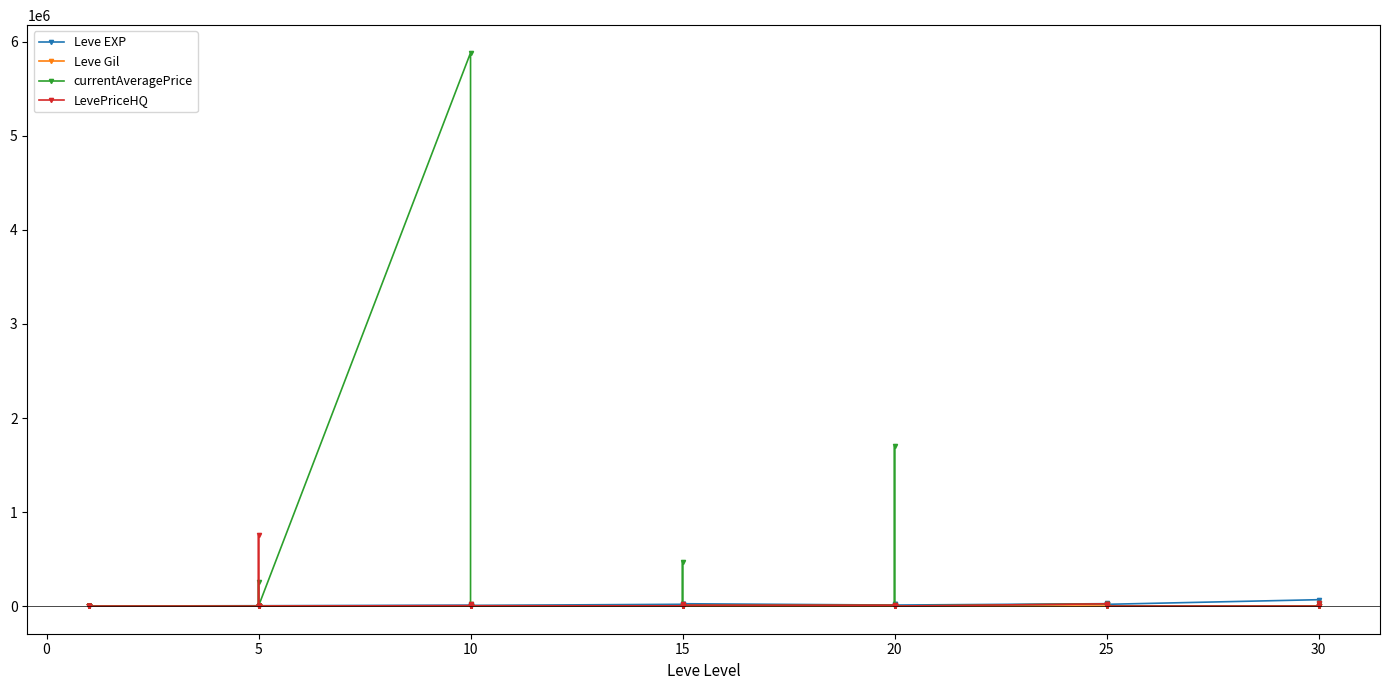

Does the chart have visible grid lines?

No